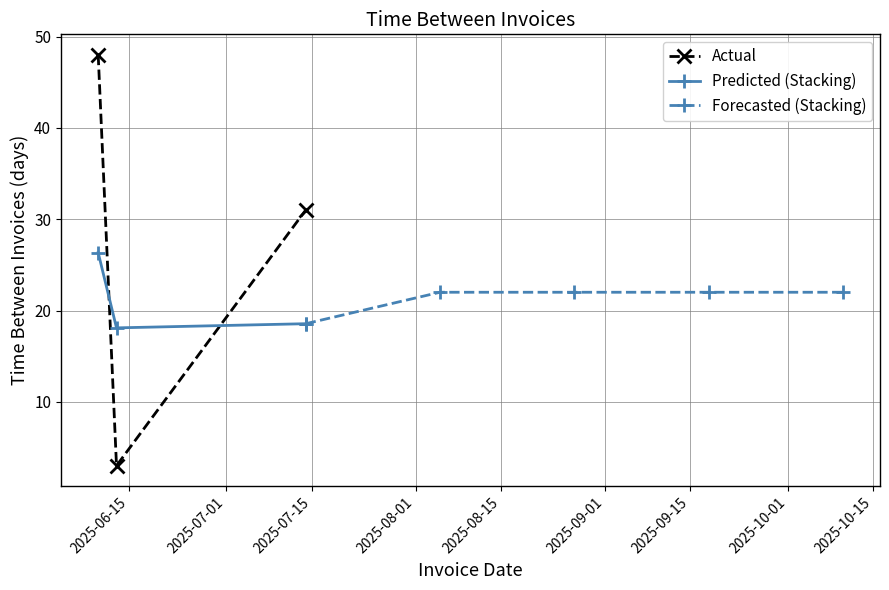

What is the value of the Predicted (Stacking) point at the 3rd from the left?

18.6